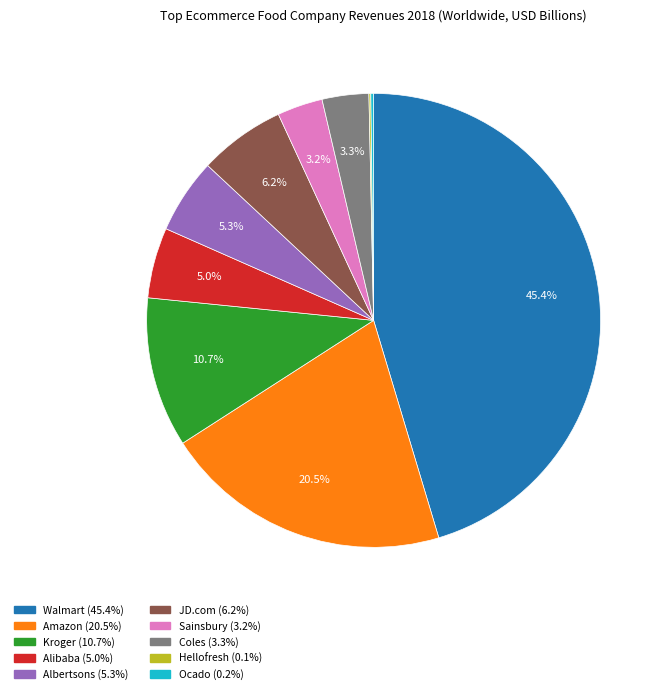

Does any single category account for the majority?

No